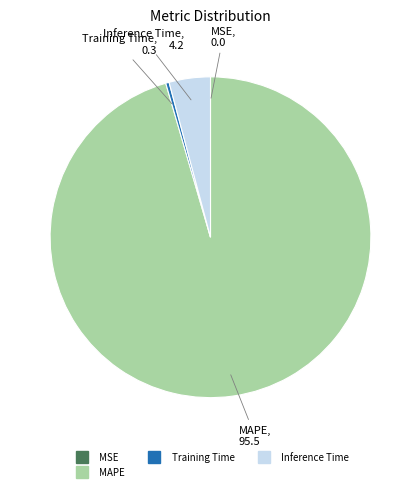

Is there a majority slice in this chart?

Yes